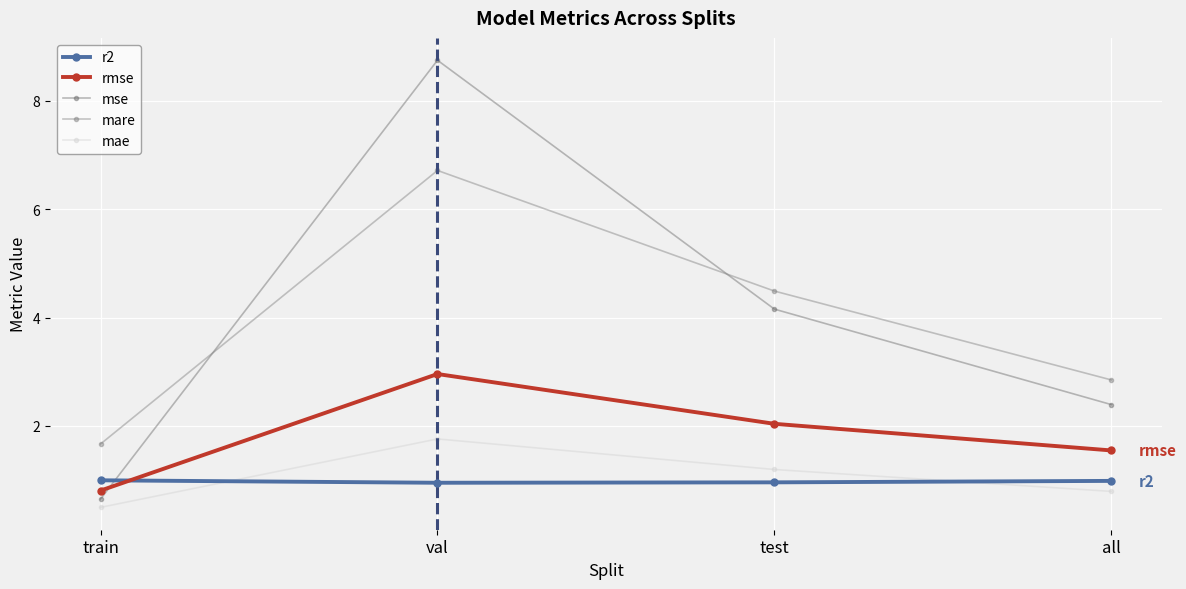

How many lines are shown in the chart?

5